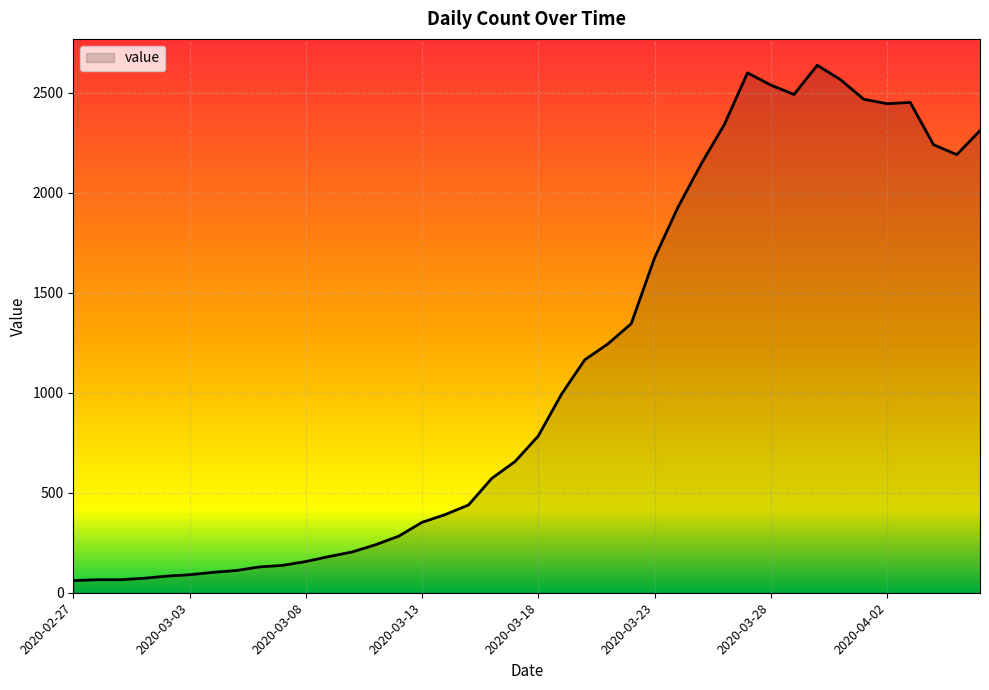

What is the smallest value displayed?

61